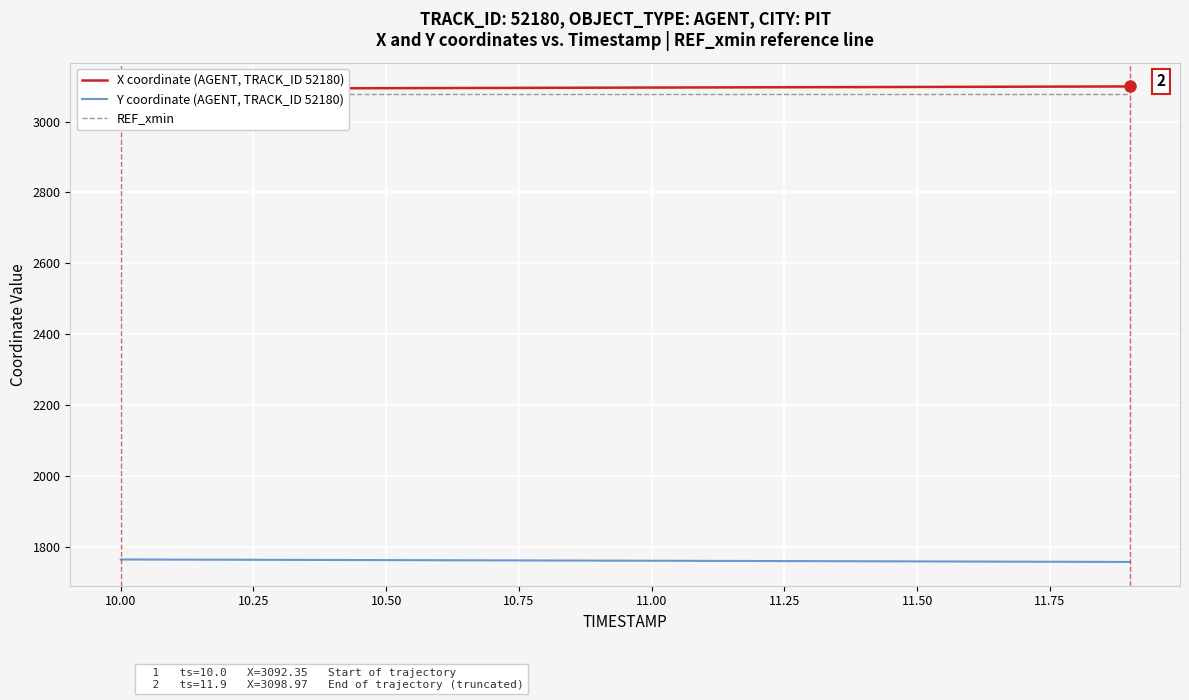

What is the maximum value for Y coordinate (AGENT, TRACK_ID 52180)?

1764.5